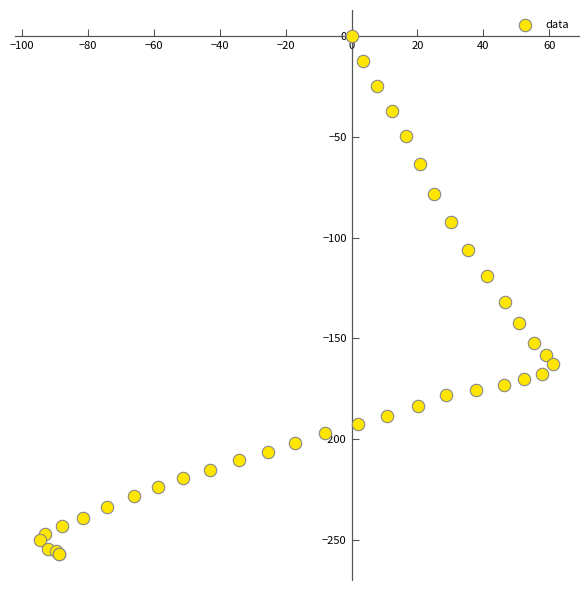

What Y value in the scatter plot is closest to -128?

-132.2